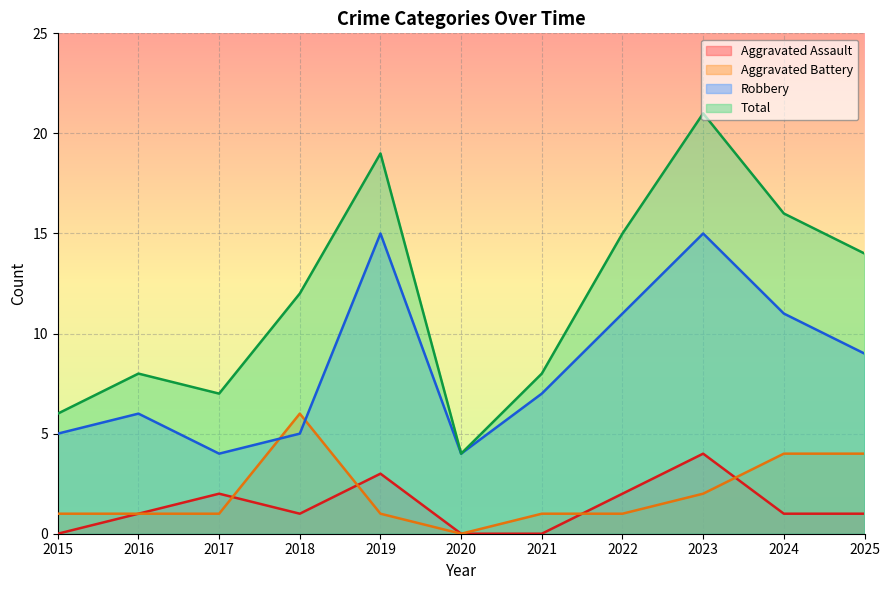

What is the lowest value of the Total series?

4